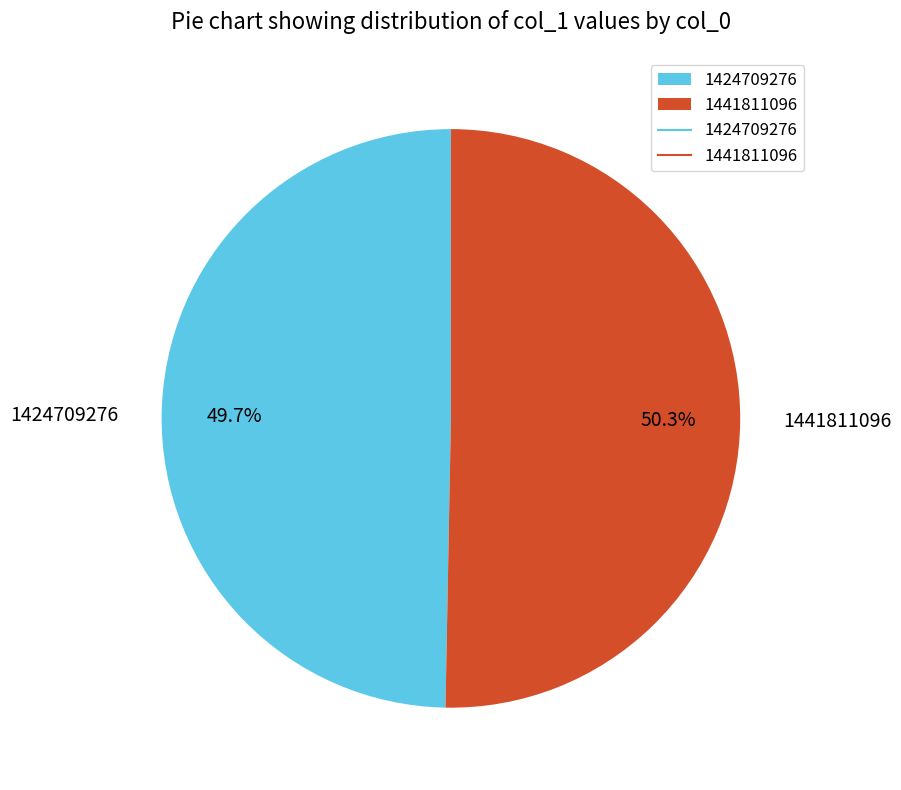

How many slices are in this pie chart?

2